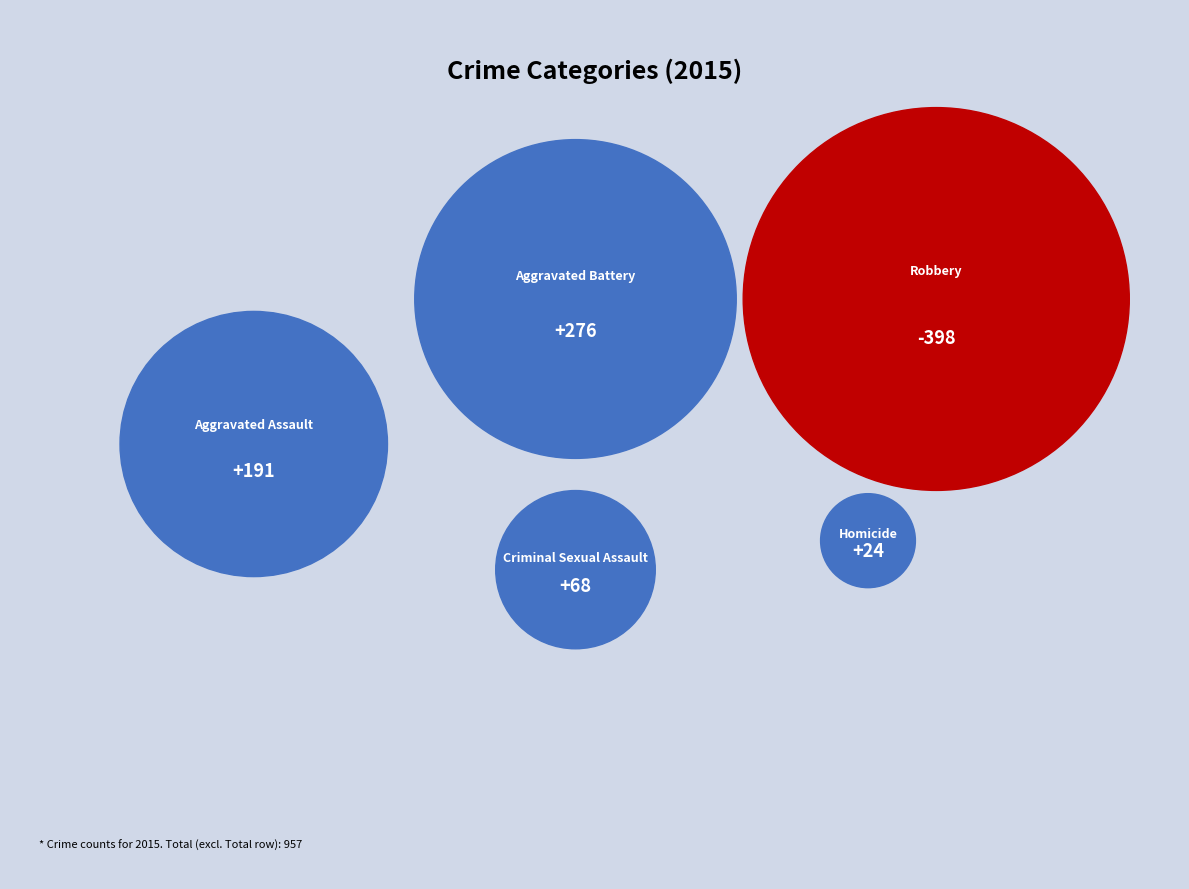

Is it true that Aggravated Battery is 29% of the pie?

True